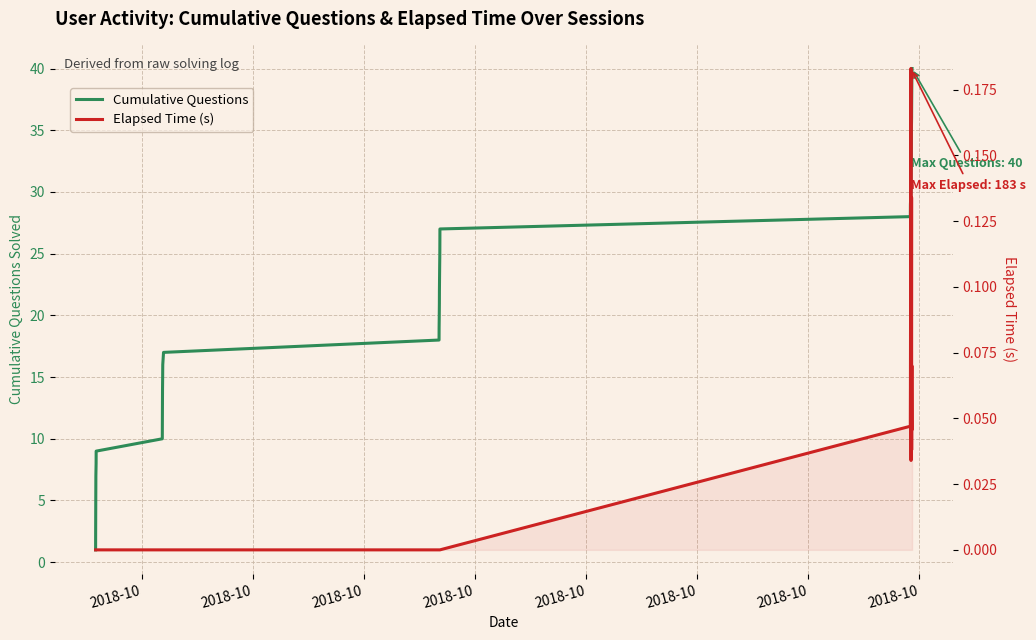

What are all the series names shown in the legend?

Cumulative Questions, Elapsed Time (s)